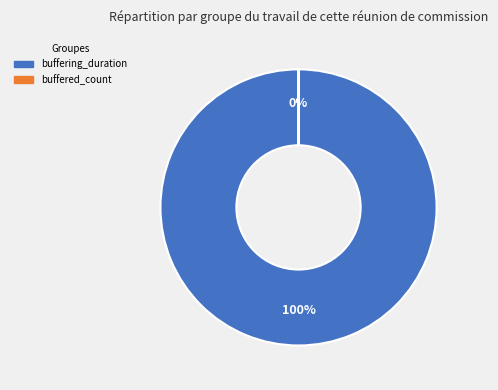

Approximately how many times larger is the value at buffering_duration compared to buffered_count?

2819394.5